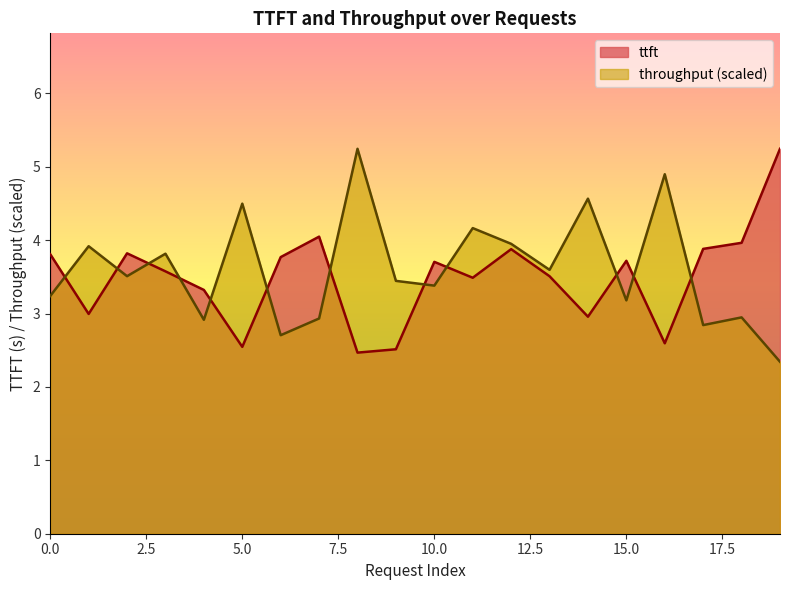

After their last crossing, which series has the higher values: throughput or ttft?

ttft